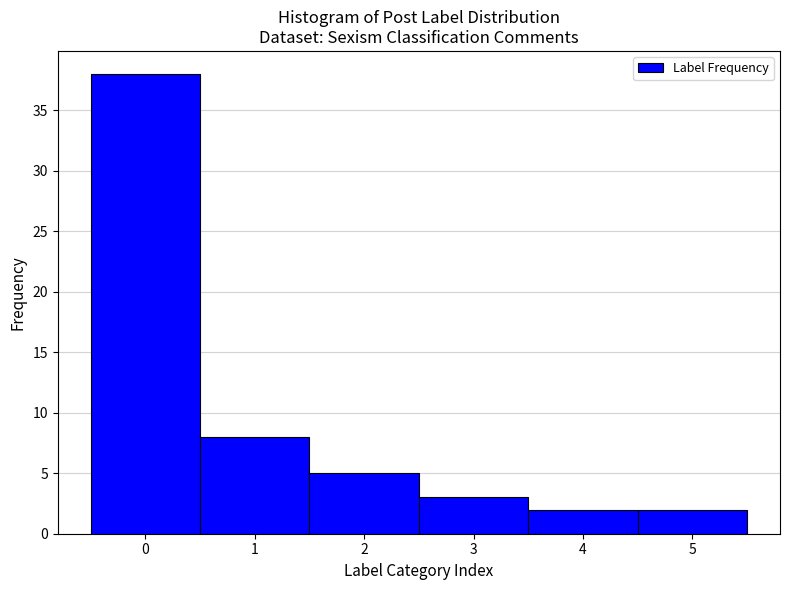

How tall is the bar that spans 0.5 to 1.5 on the x-axis? The values are not printed on the chart, so give them approximately, as read against the axis.

8